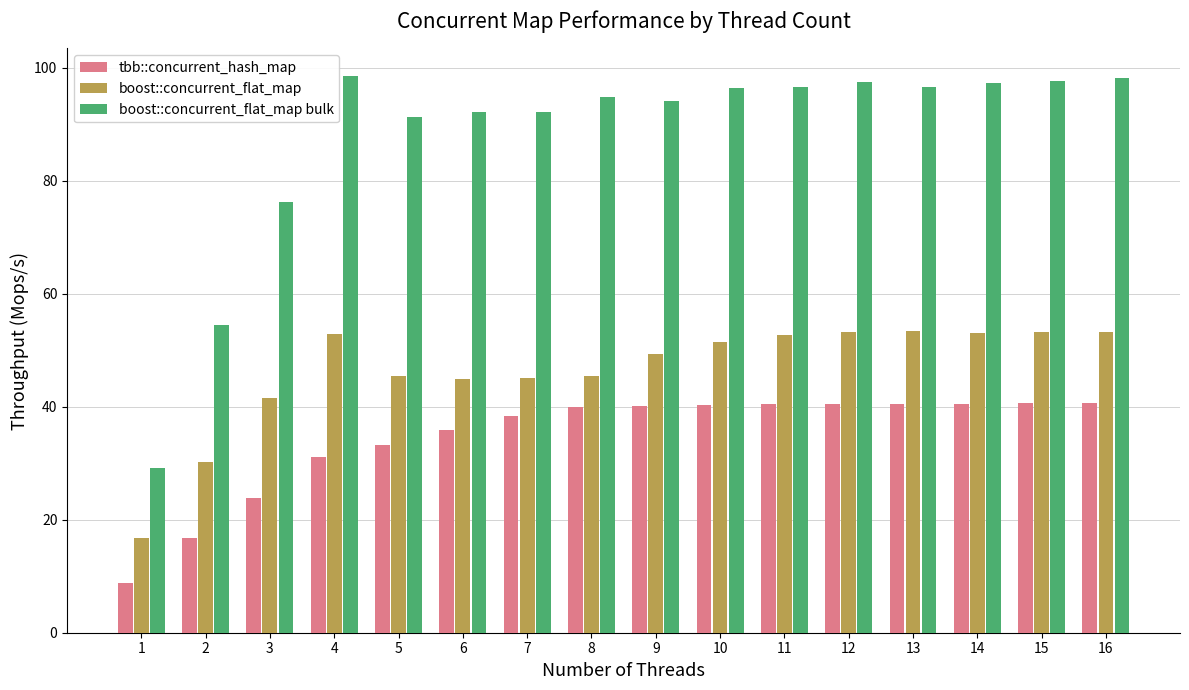

True or false: tbb::concurrent_hash_map has a value of 8.8 at 1.

True